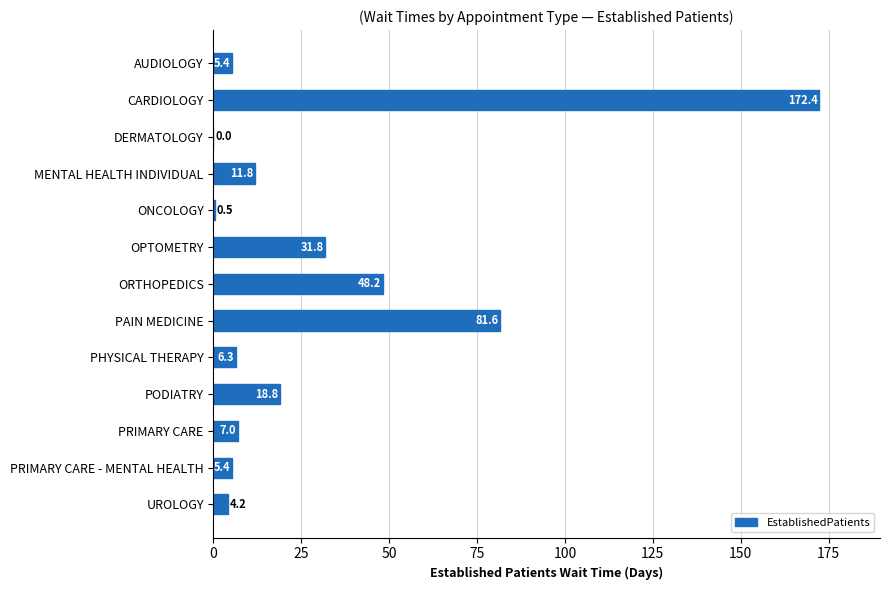

True or false: the data shows 18.8 at PODIATRY.

True